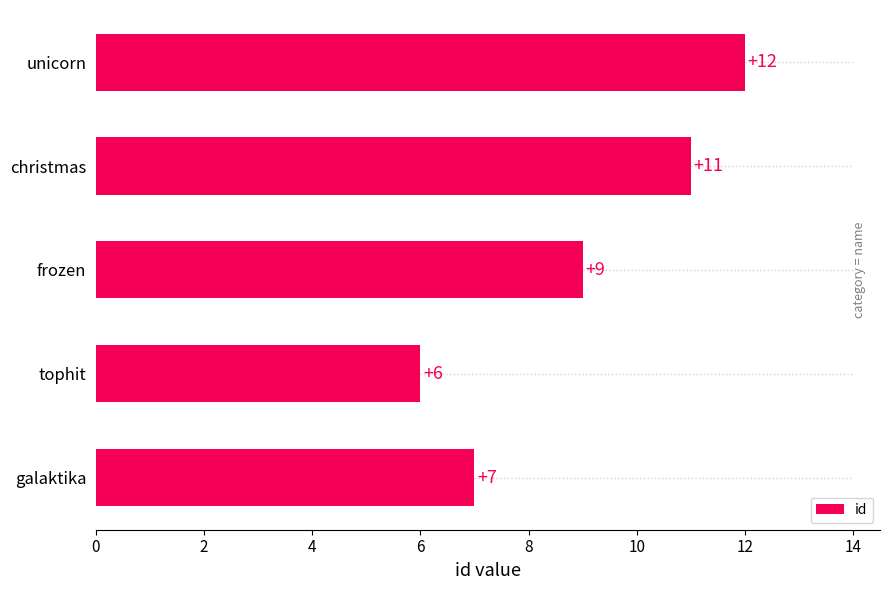

List the labels in order of value, smallest first.

tophit, galaktika, frozen, christmas, unicorn